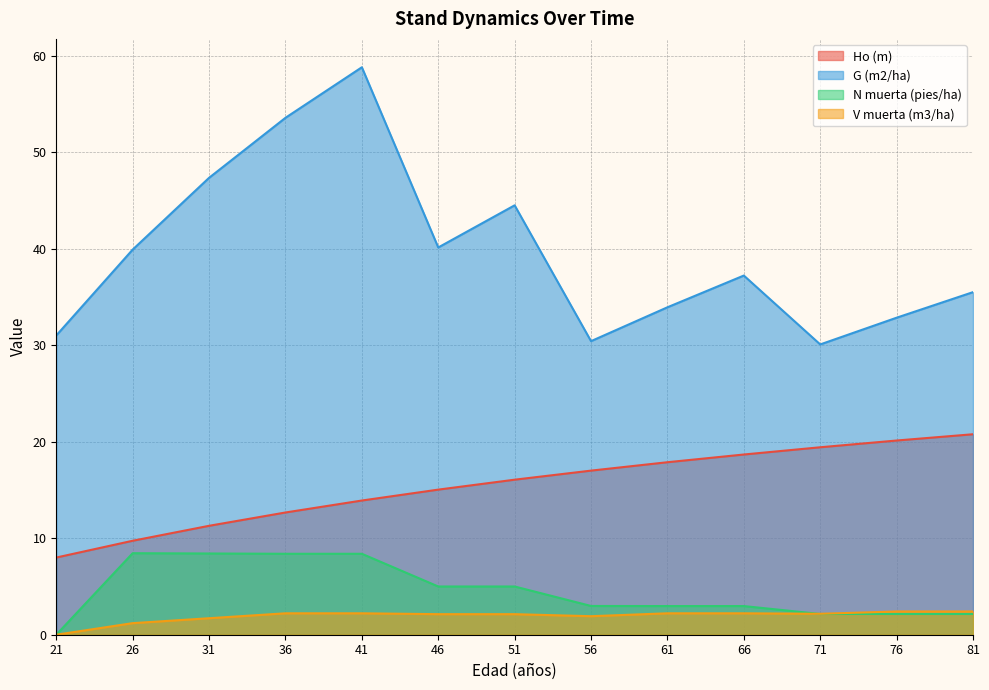

Which label corresponds to the largest value in the chart?

41